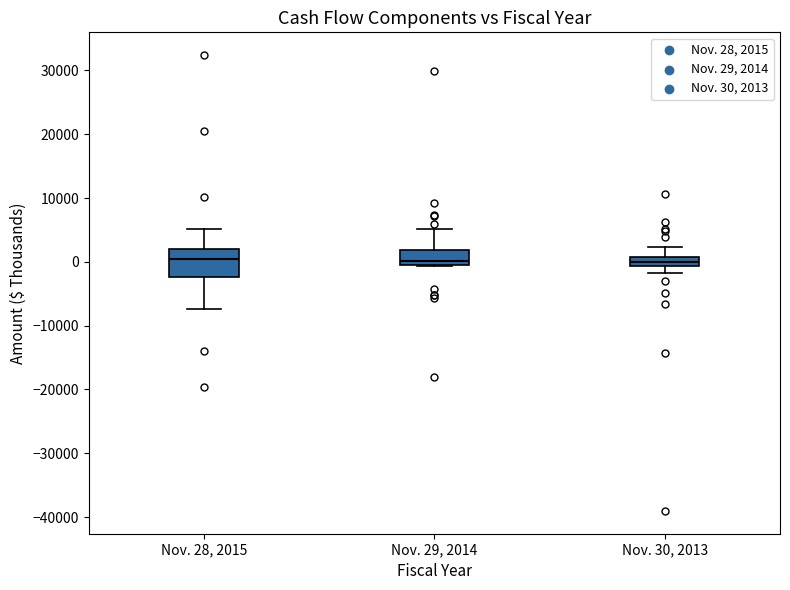

Where does the median line of the box for Nov. 30, 2013 sit on the y-axis? The values are not printed on the chart, so give them approximately, as read against the axis.

0